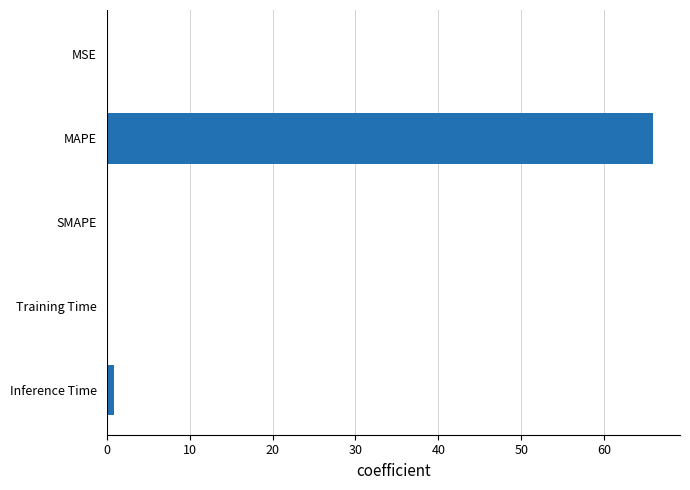

What is the sum of all values?

67.0